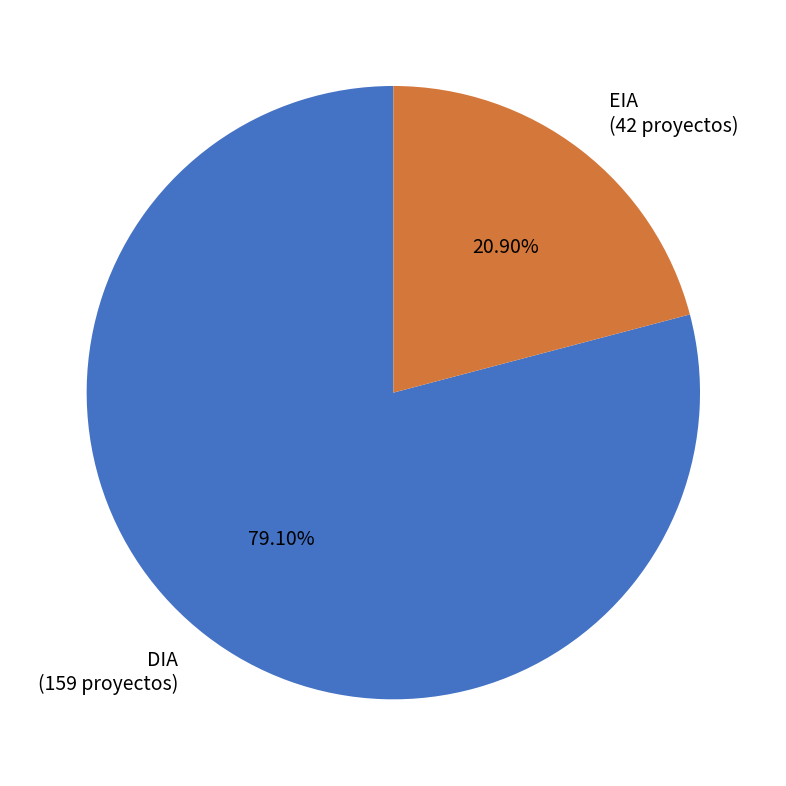

Is there any slice that represents more than half of the pie?

Yes